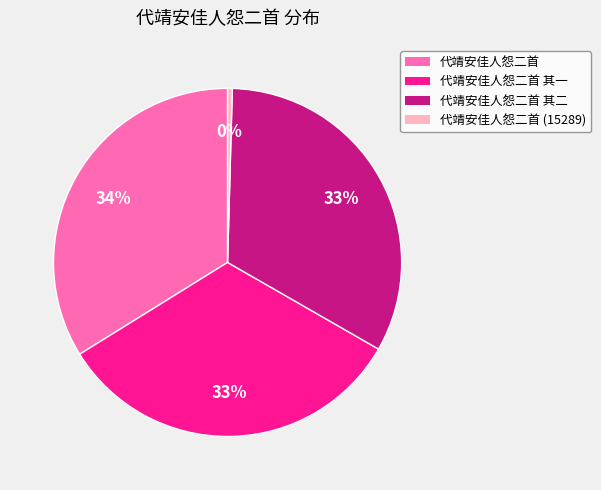

To the nearest percent, what is the average slice percentage?

25%